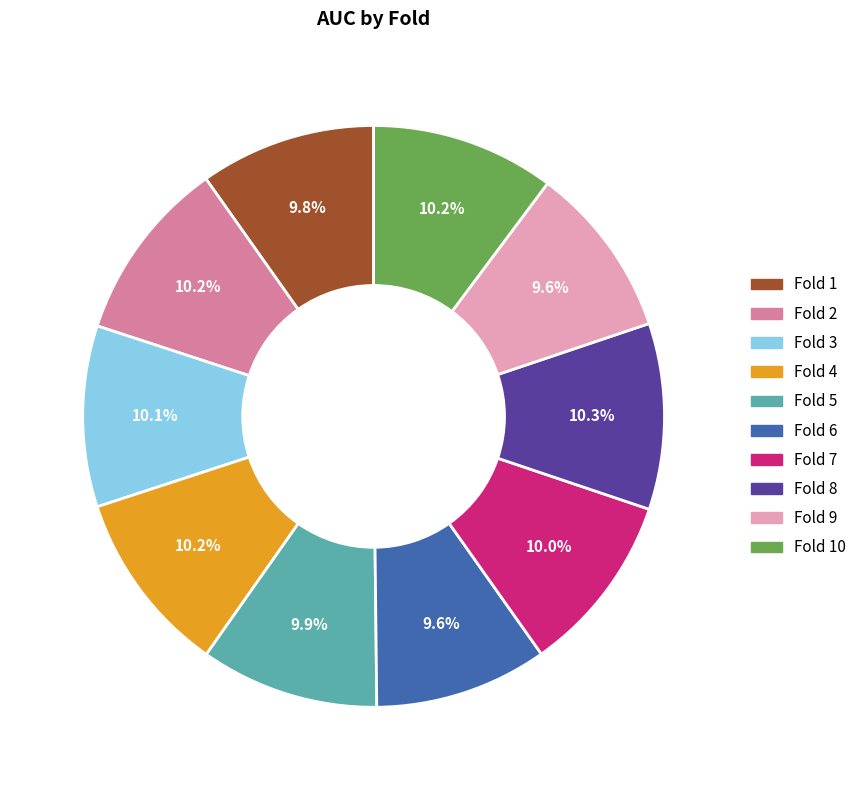

What portion of the pie excludes Fold 9?

90.4%